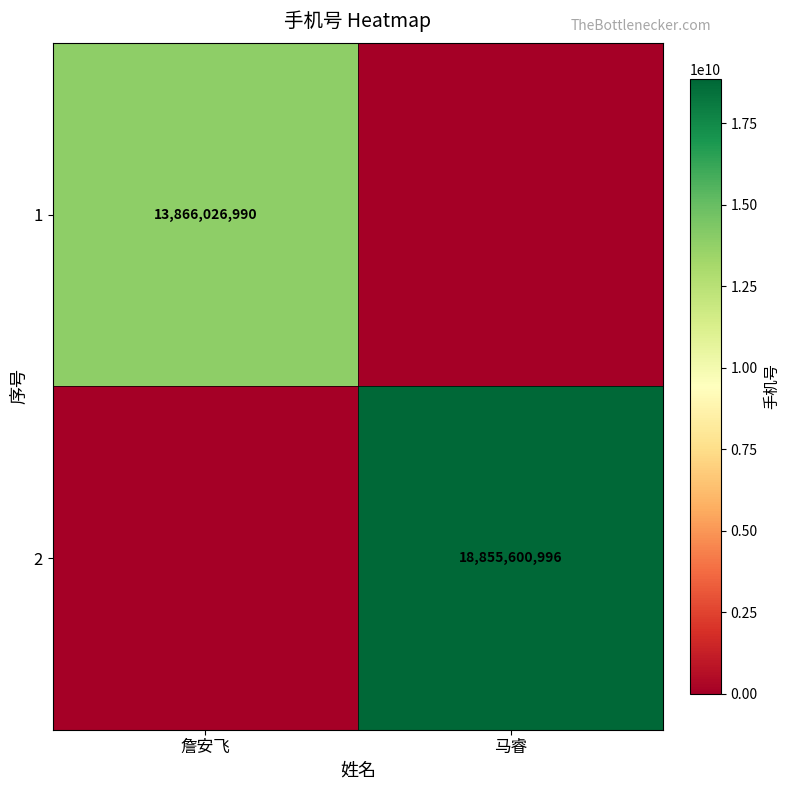

The 1 series shows 21568614260 at 詹安飞. True or false?

False